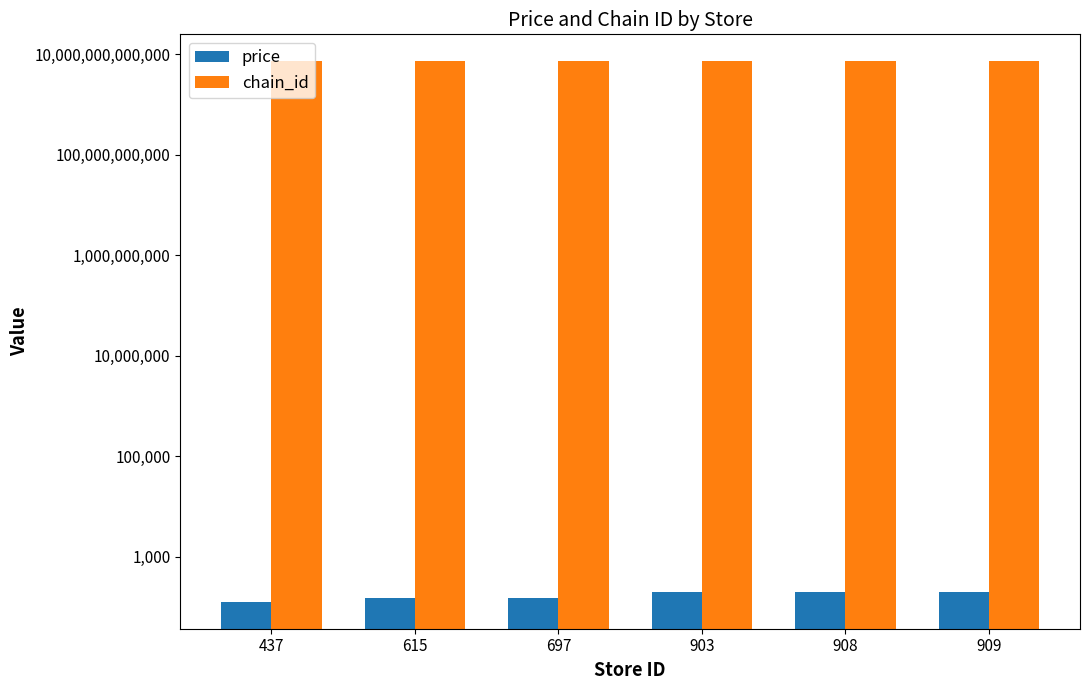

True or false: chain_id has a value of 9993079334399.6 at 615.

False